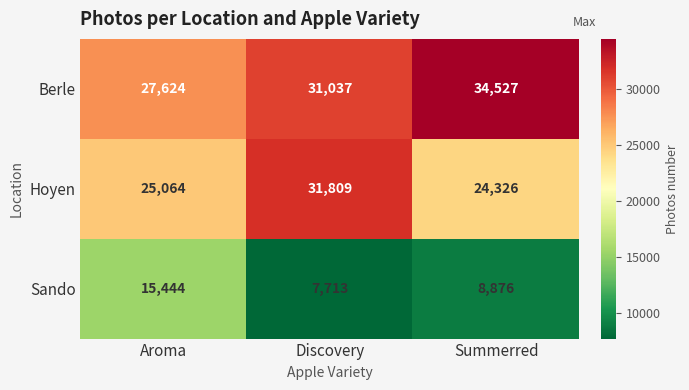

At which label is Hoyen closest to 28067?

Aroma